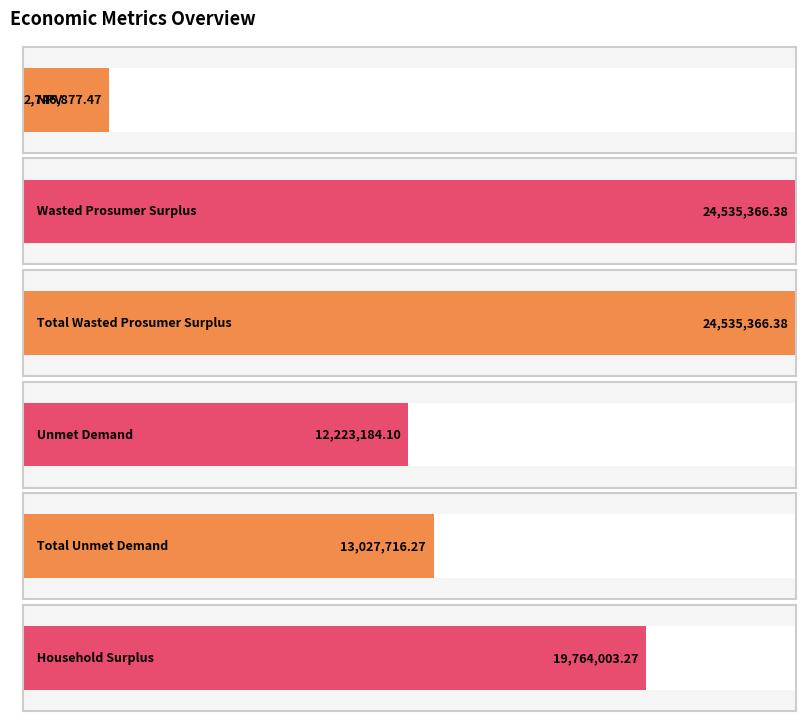

At which category does the chart reach its peak across all series?

Wasted Prosumer Surplus